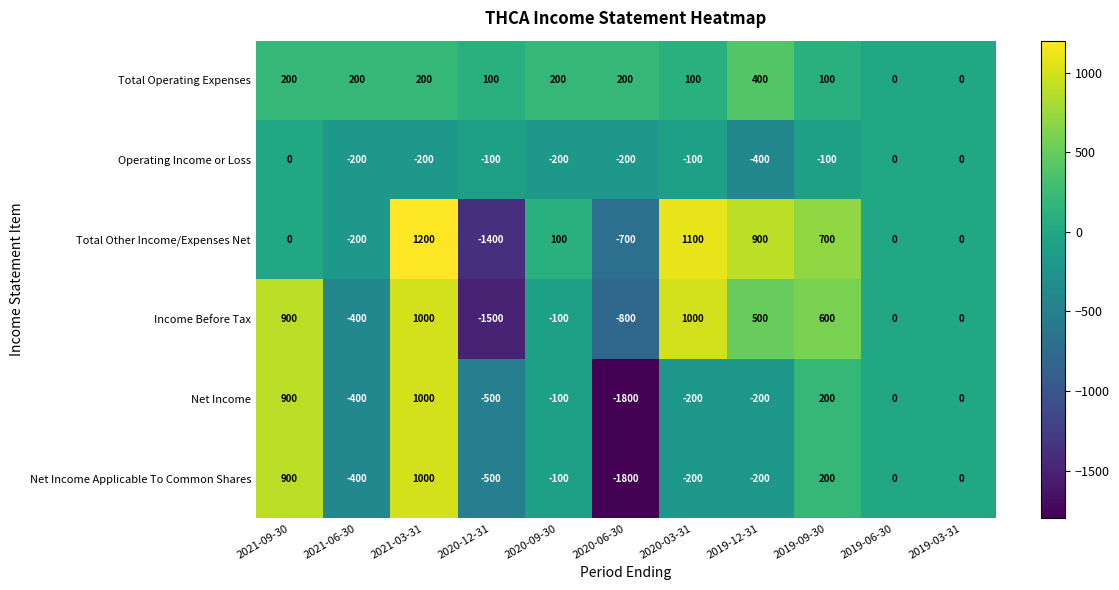

What is the total value across all series at 2019-09-30?

1700